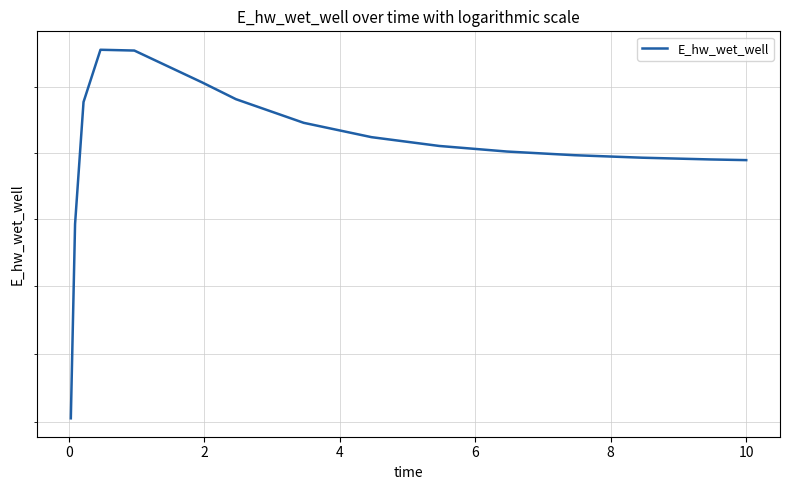

True or false: the data has more than 1 interior local peaks.

False